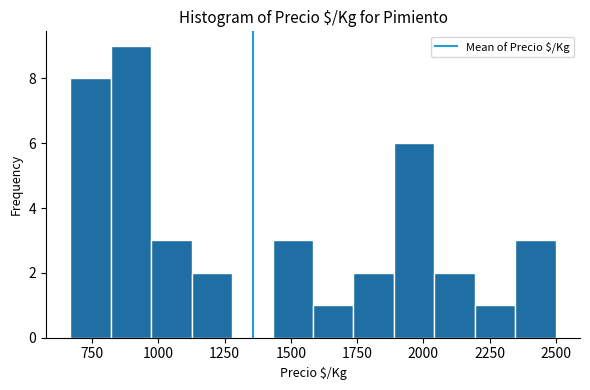

Read against the x-axis, roughly where is the centre of the tallest bar?

900